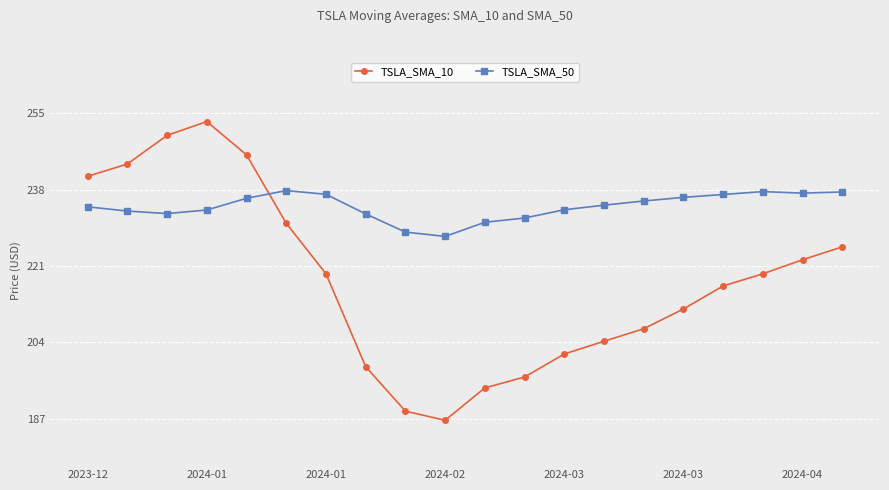

List the series in order of their overall mean, highest first.

TSLA_SMA_50, TSLA_SMA_10